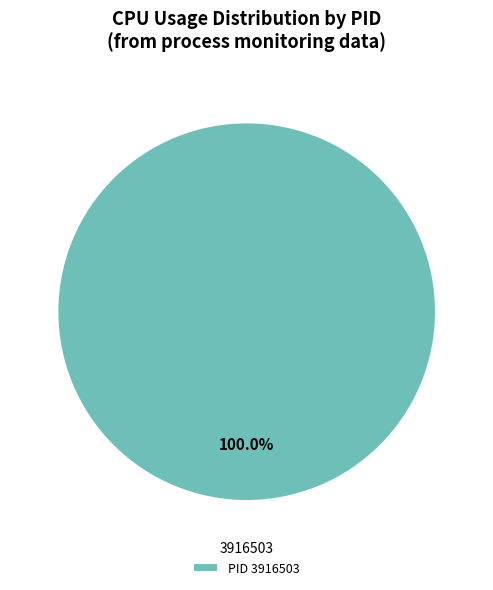

Rank the categories by value from lowest to highest.

PID 3916503